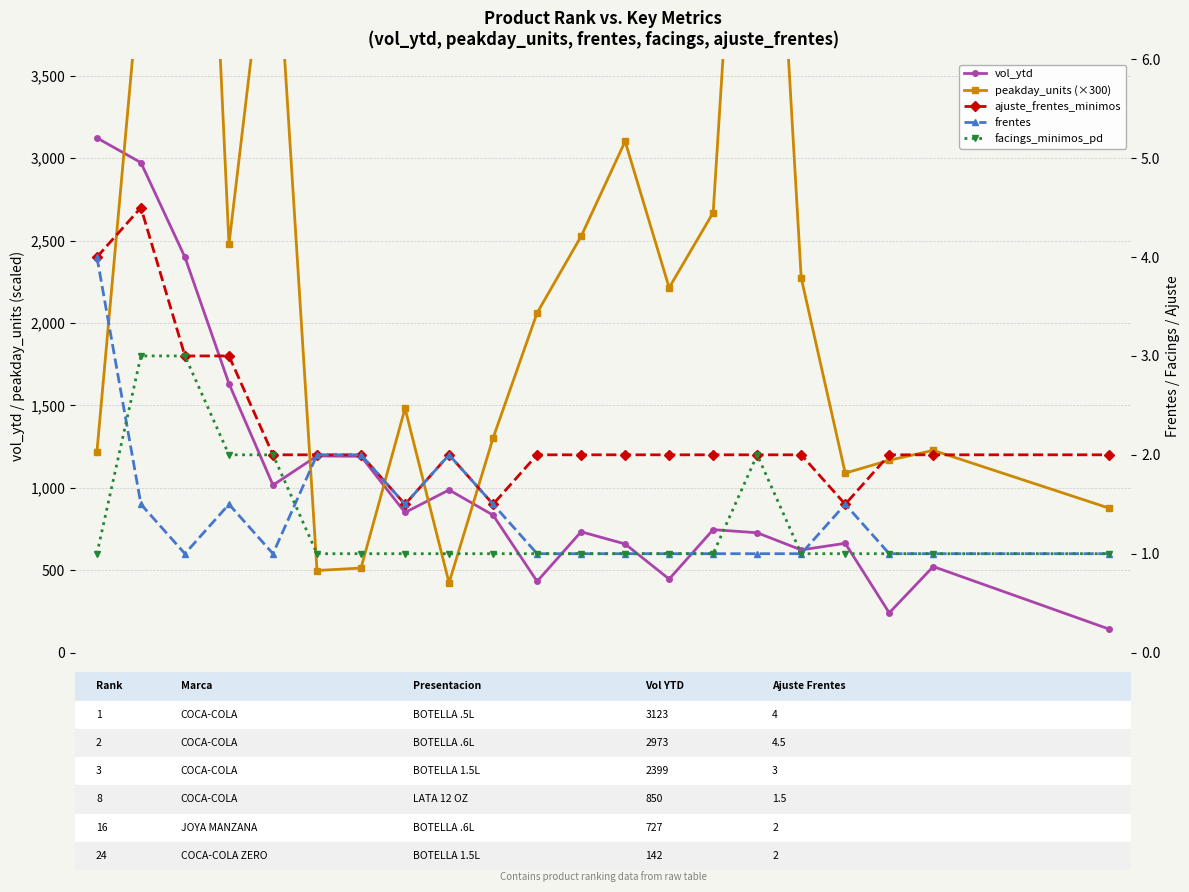

True or false: facings_minimos_pd and peakday_units (×300) cross at least once.

False